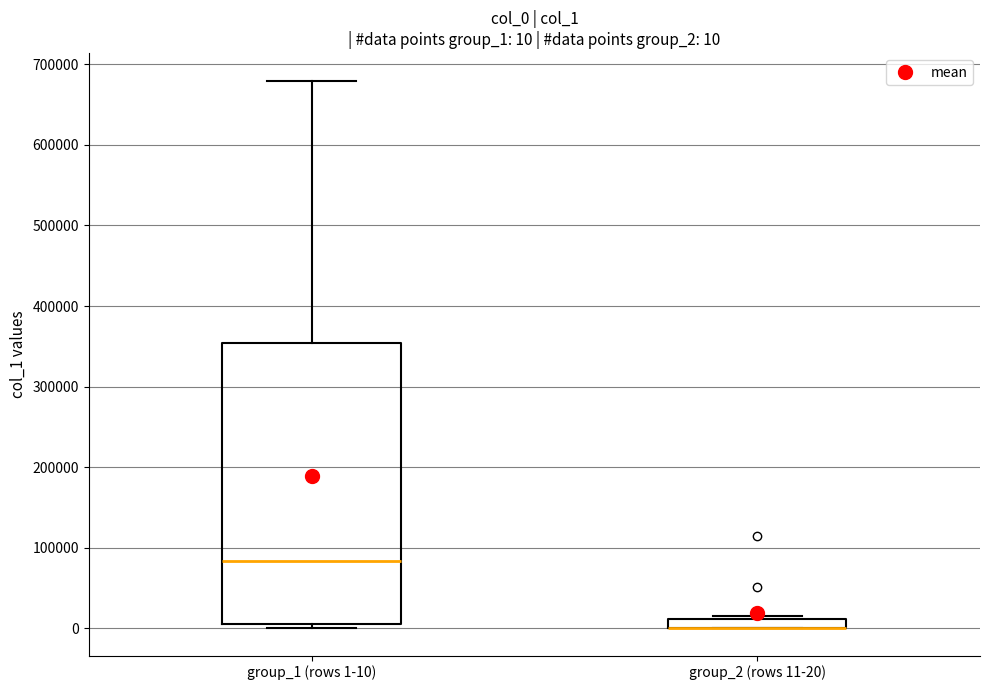

Which box is the tallest, from its lower edge to its upper edge?

group_1 (rows 1-10)